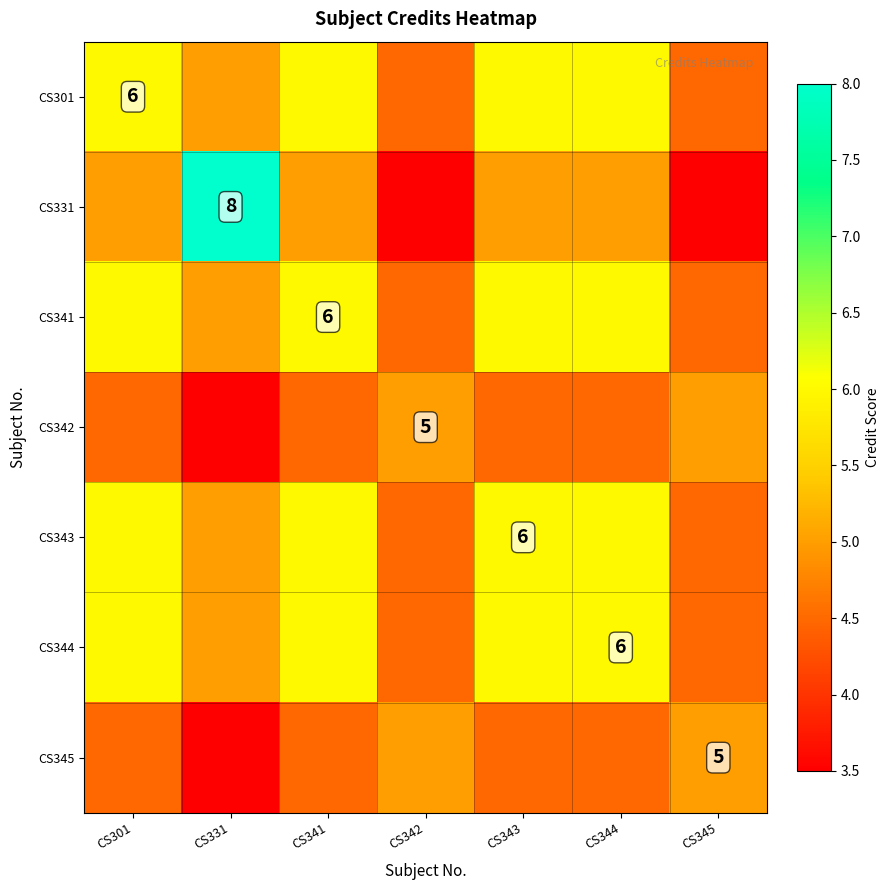

The value of CS301 at CS301 is 6.0. True or false?

True